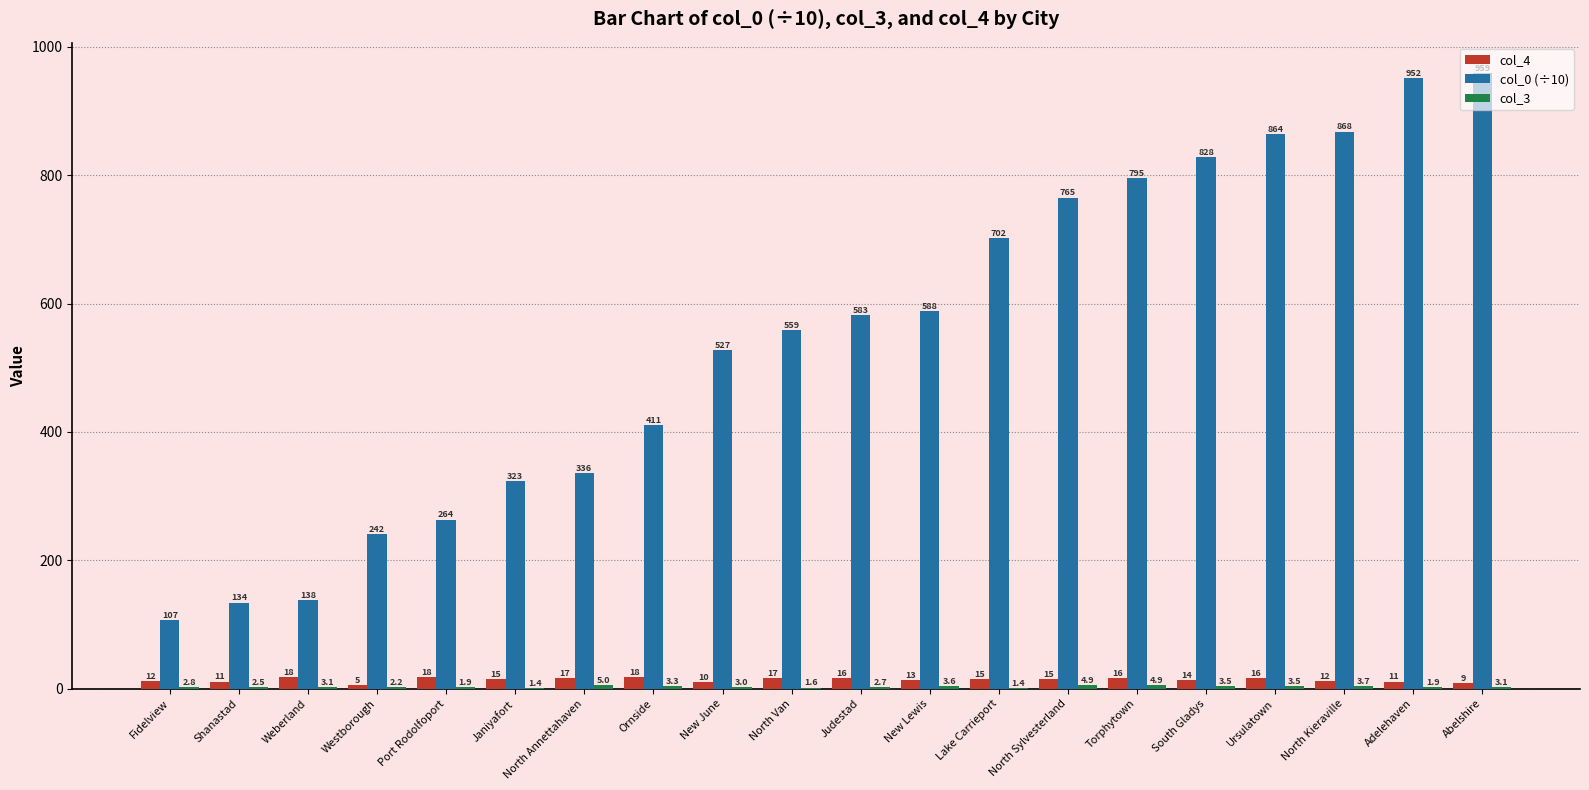

What value does the col_4 series have at Ornside?

18.0